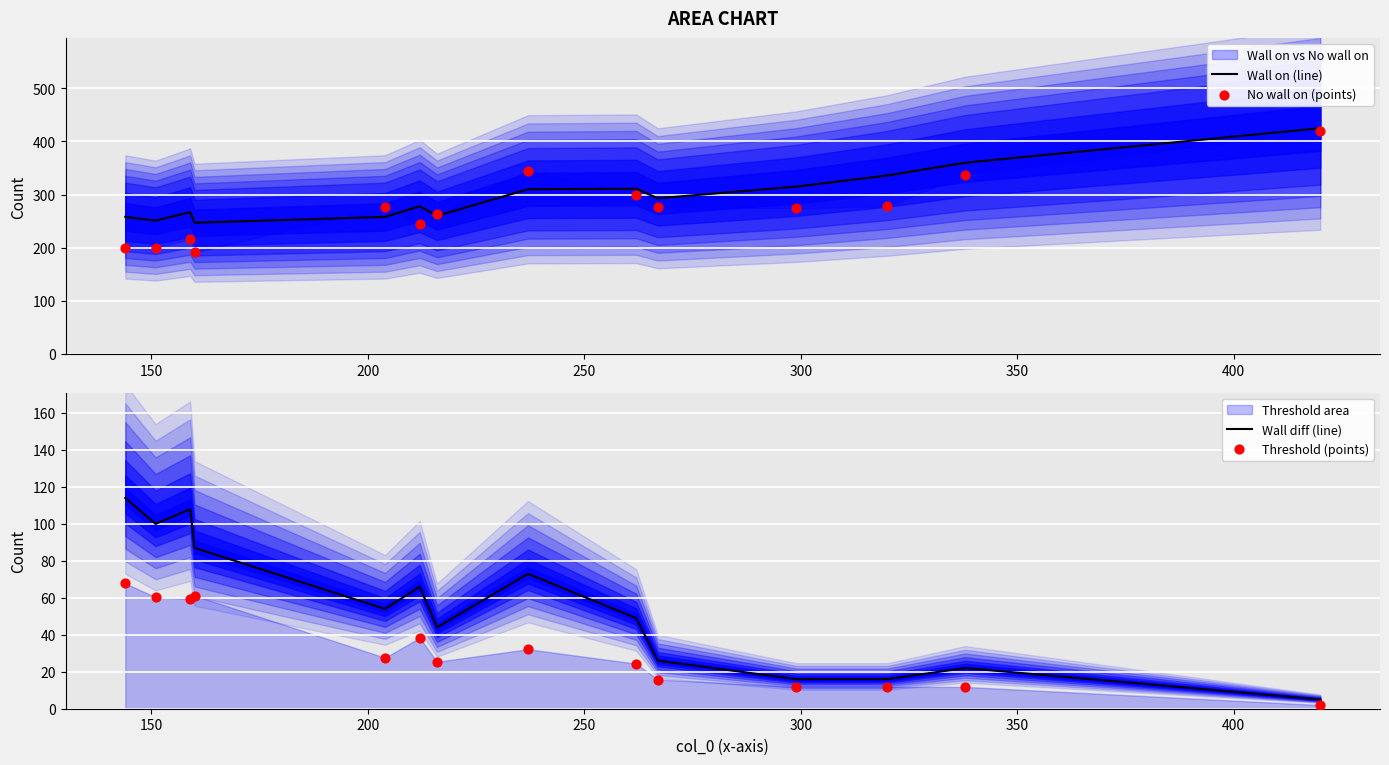

Which series has the largest total across all categories?

Wall on (line)